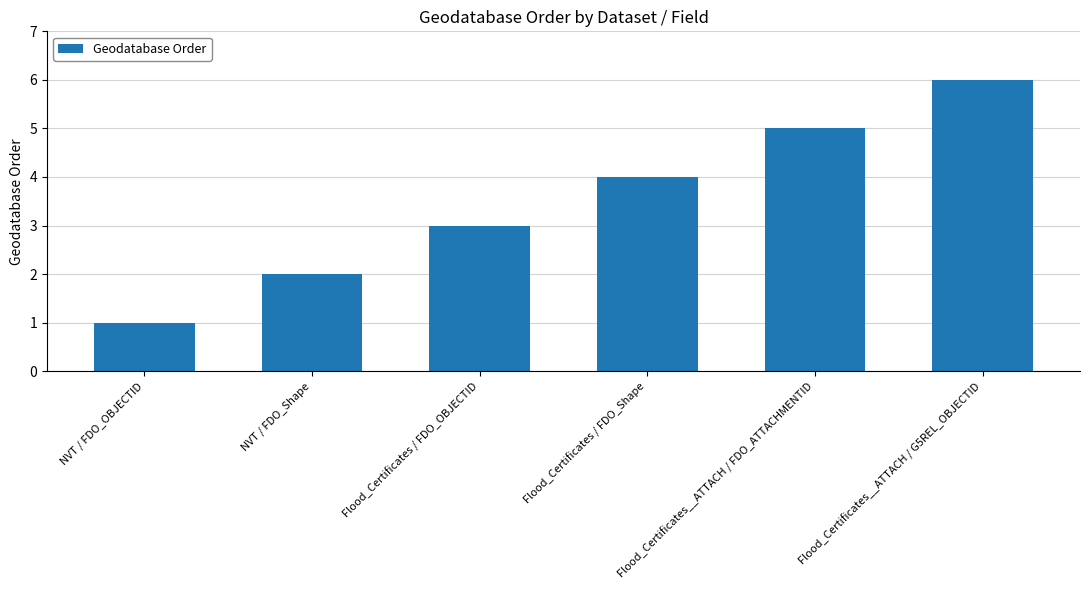

What is the change in value from NVT / FDO_OBJECTID to Flood_Certificates / FDO_Shape?

+3